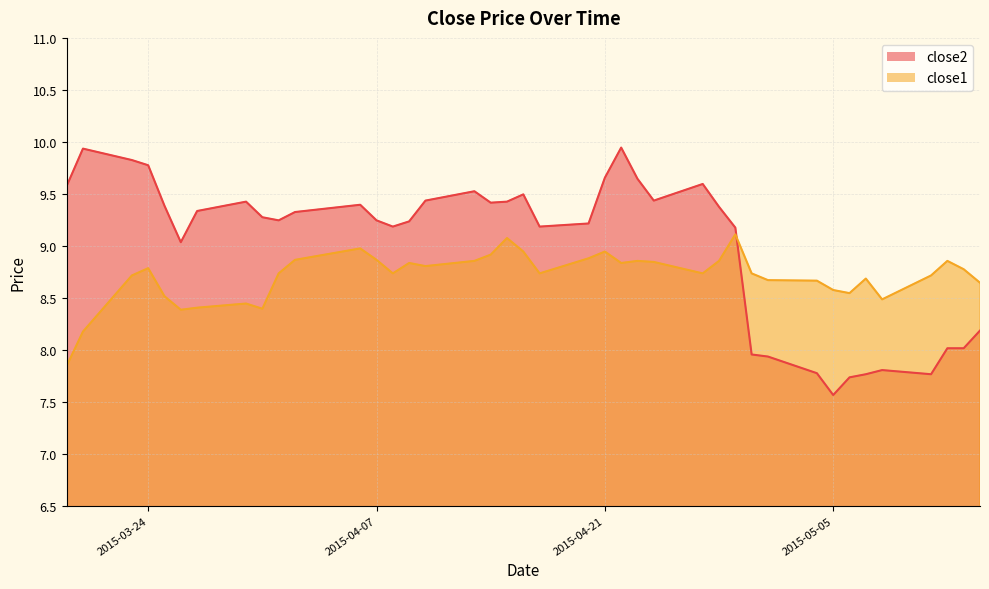

Does the chart display data point markers on the line(s)?

No